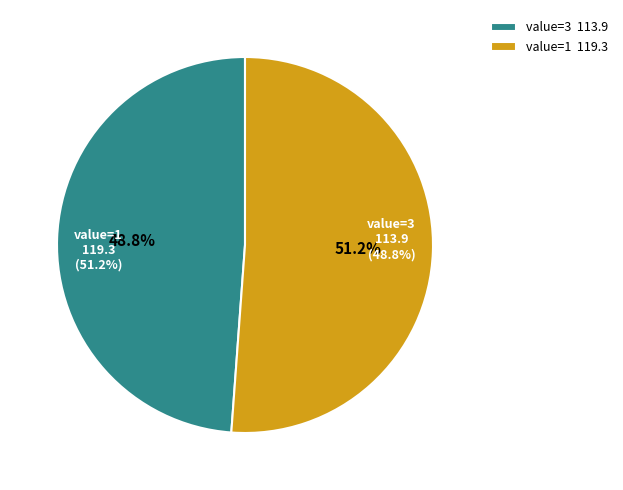

What is the largest slice in the pie chart?

1